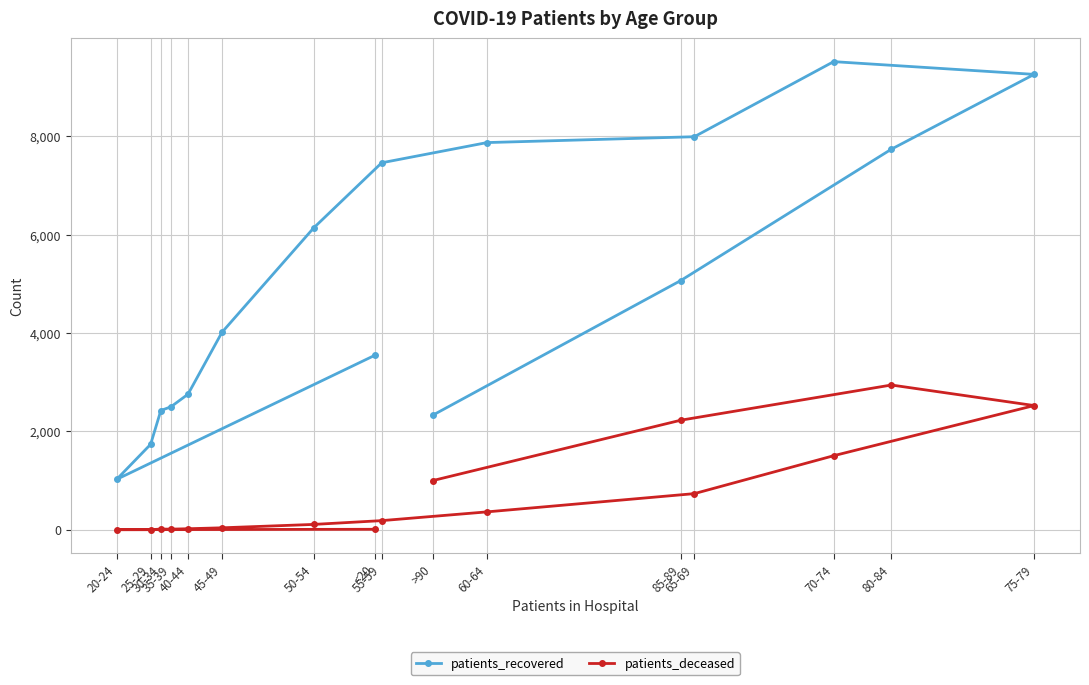

At which category is the sum across all series the highest?

75-79